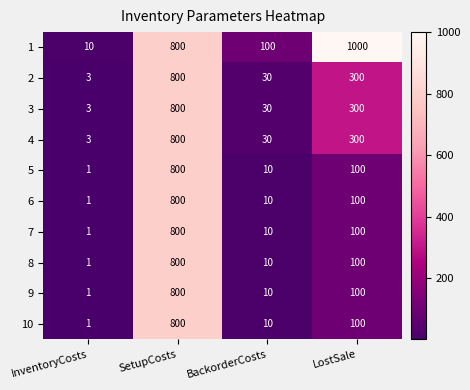

Rank the categories by 3 value from lowest to highest.

InventoryCosts, BackorderCosts, LostSale, SetupCosts